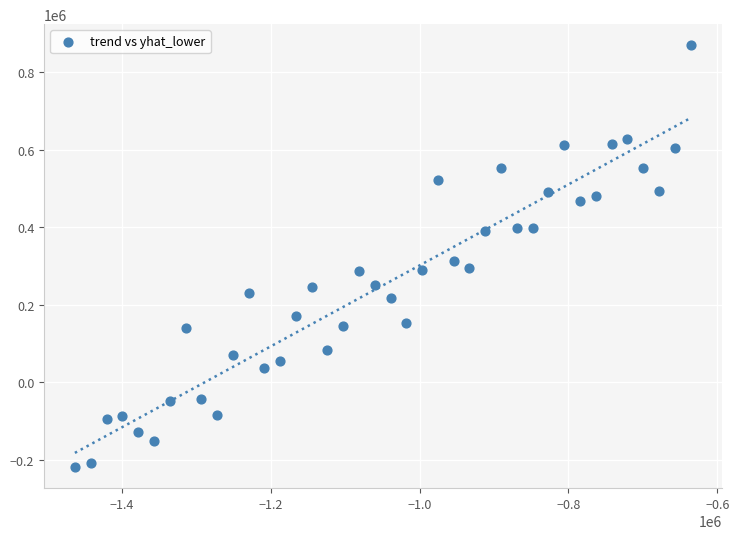

What is the range of X values (max minus min)?

827491.2